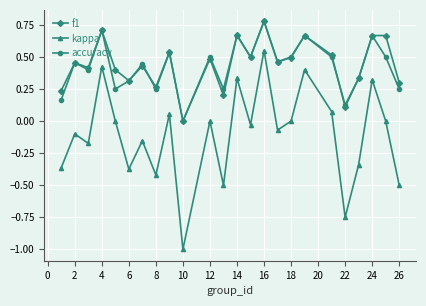

In kappa, how many points are higher than both neighbors (excluding endpoints)?

9